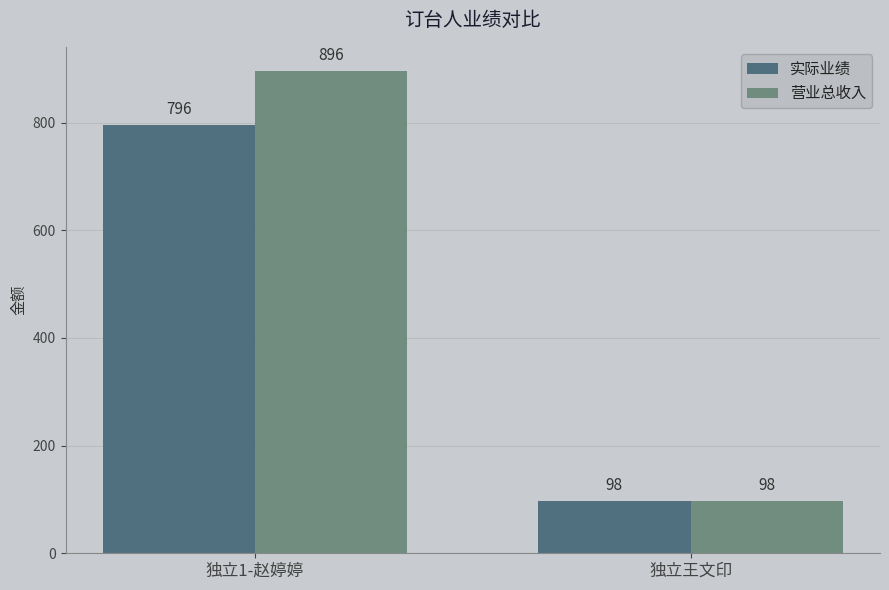

What are all the series names shown in the legend?

实际业绩, 营业总收入